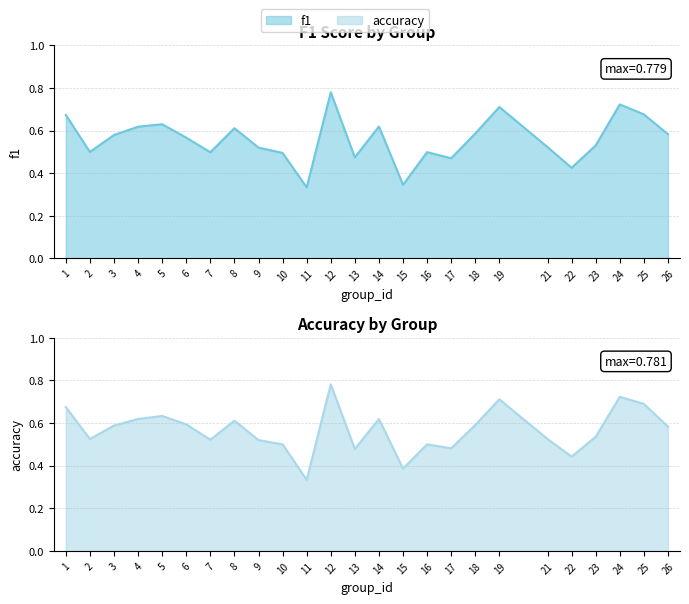

Reading left to right, transcribe all the data shown in this chart.

f1: 1=0.7	2=0.5	3=0.6	4=0.6	5=0.6	6=0.6	7=0.5	8=0.6	9=0.5	10=0.5	11=0.3	12=0.8	13=0.5	14=0.6	15=0.3	16=0.5	17=0.5	18=0.6	19=0.7	21=0.5	22=0.4	23=0.5	24=0.7	25=0.7	26=0.6
accuracy: 1=0.7	2=0.5	3=0.6	4=0.6	5=0.6	6=0.6	7=0.5	8=0.6	9=0.5	10=0.5	11=0.3	12=0.8	13=0.5	14=0.6	15=0.4	16=0.5	17=0.5	18=0.6	19=0.7	21=0.5	22=0.4	23=0.5	24=0.7	25=0.7	26=0.6